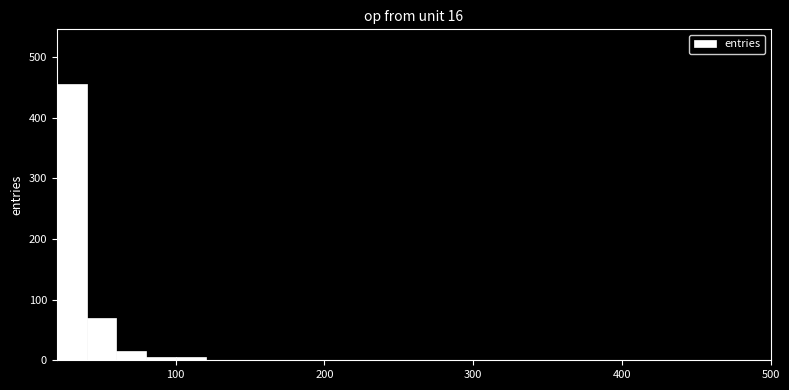

Read against the x-axis, roughly where is the centre of the tallest bar?

30